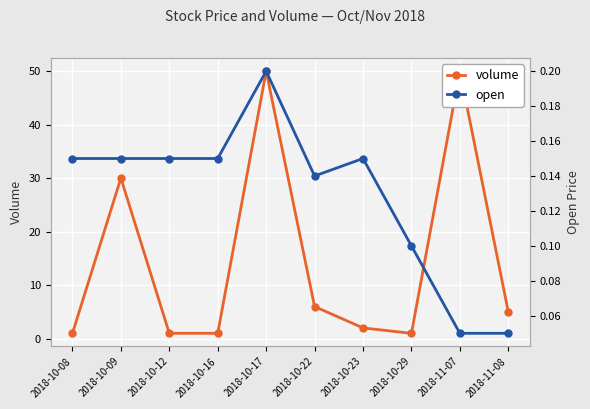

Reading left to right, transcribe all the data shown in this chart.

volume: 1.0	30.0	1.0	1.0	50.0	6.0	2.0	1.0	50.0	5.0
open: 0.1	0.1	0.1	0.1	0.2	0.1	0.1	0.1	0.1	0.1